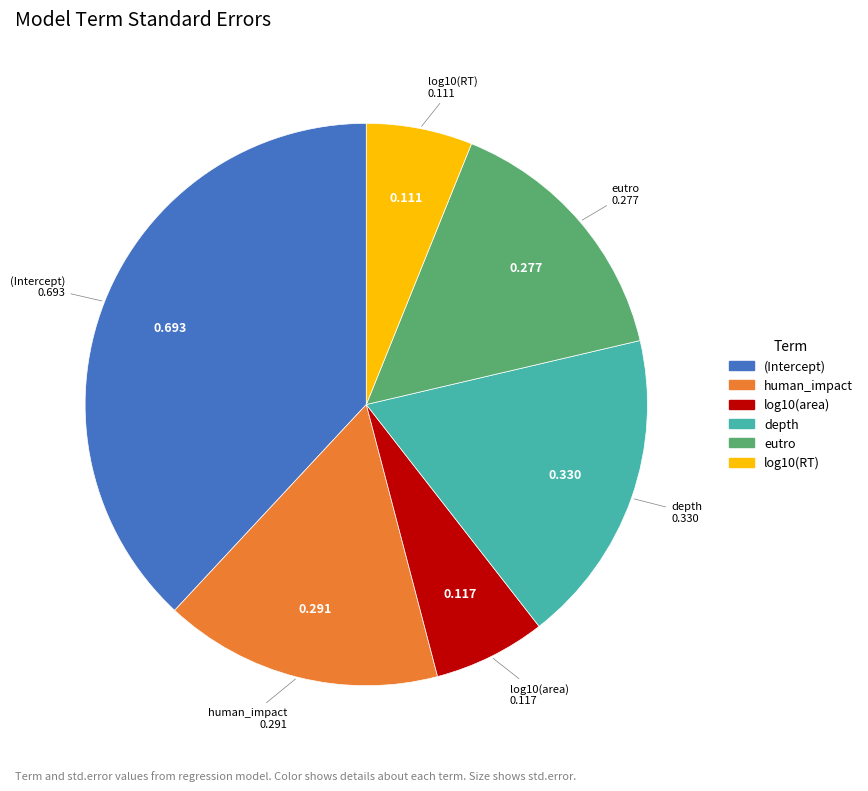

Combined, do human_impact and log10(area) account for over 50%?

No